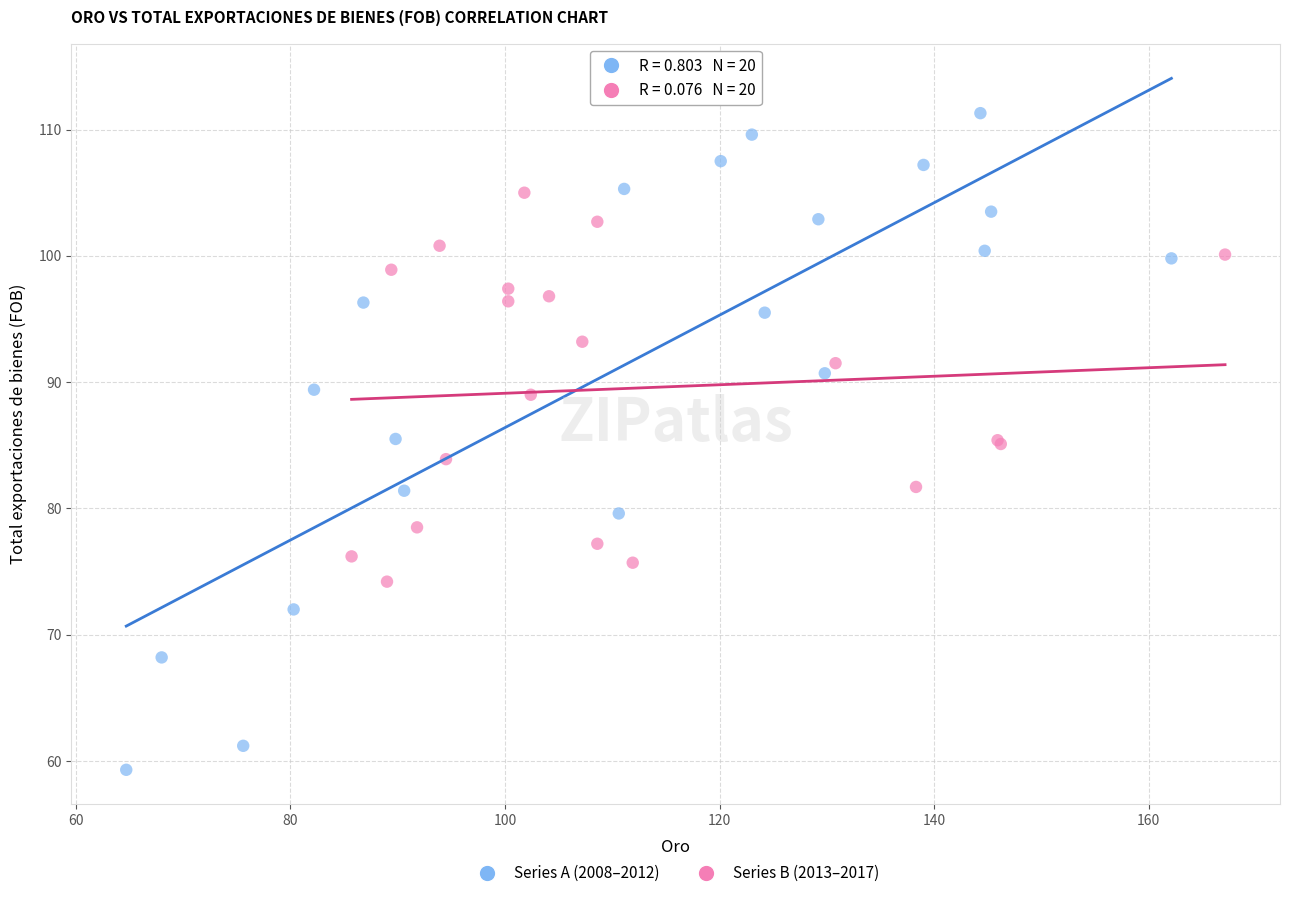

What are all the series names shown in the legend?

Series A (2008–2012), Series B (2013–2017)